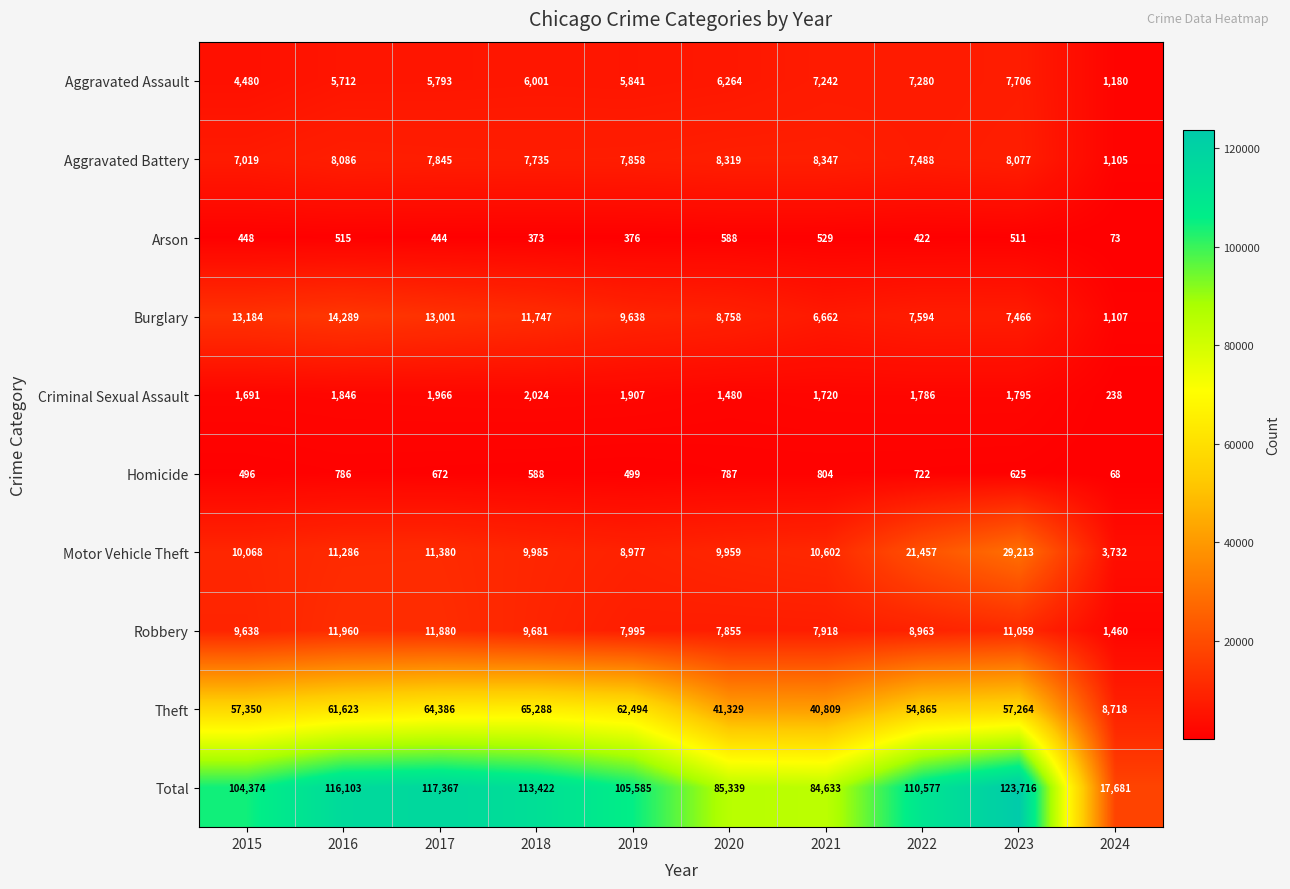

At which category does the chart reach its minimum across all series?

2024